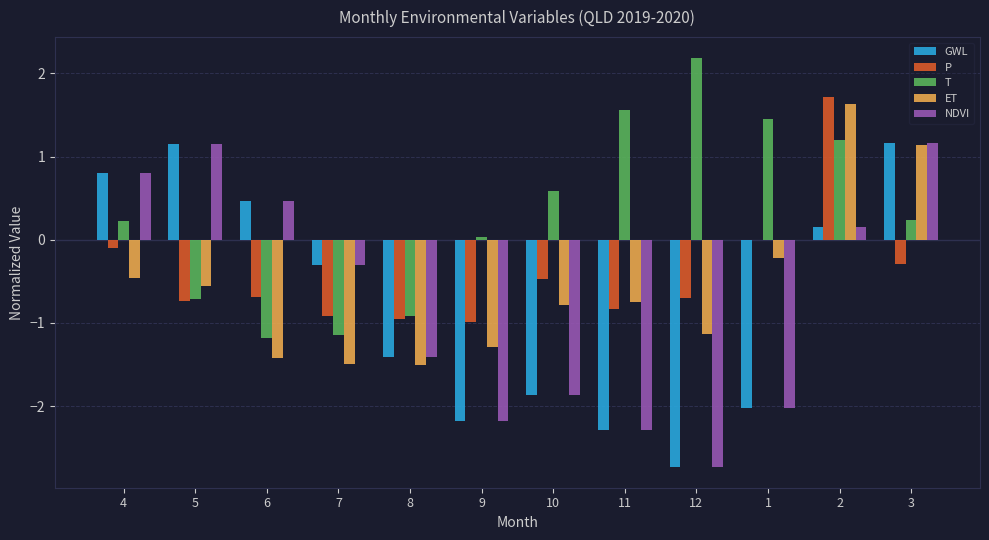

What is the average value of the NDVI series?

-0.8